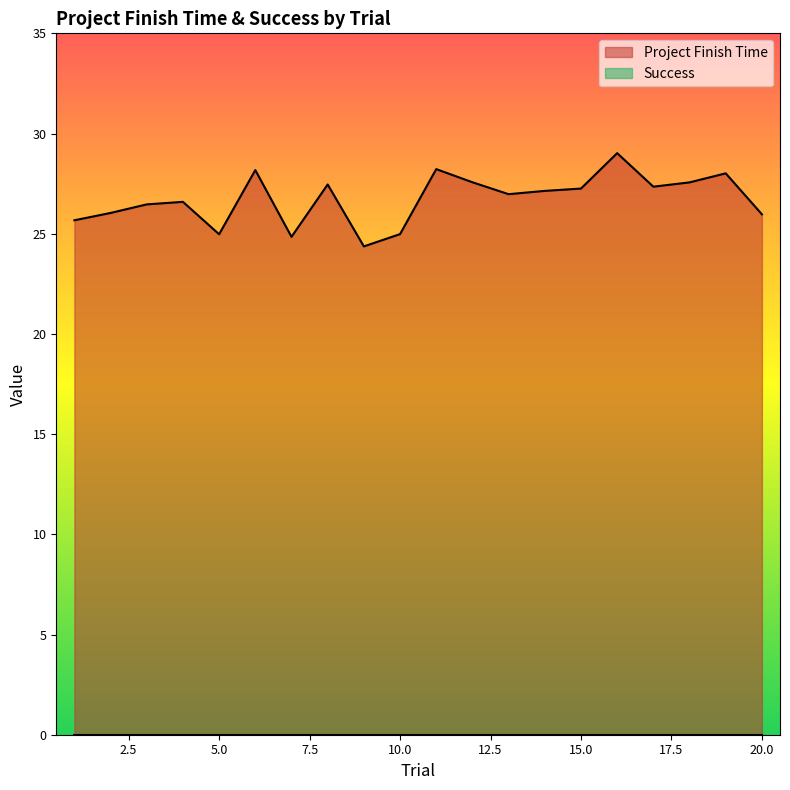

What is the smallest value displayed?

0.0